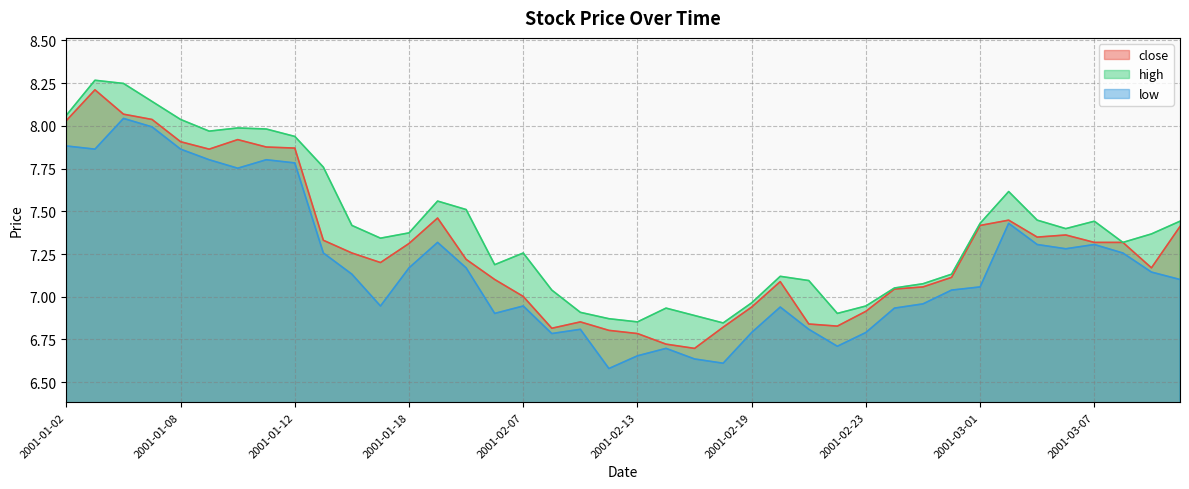

What is the sum of the close values at 2001-02-13 and 2001-02-14?

13.5